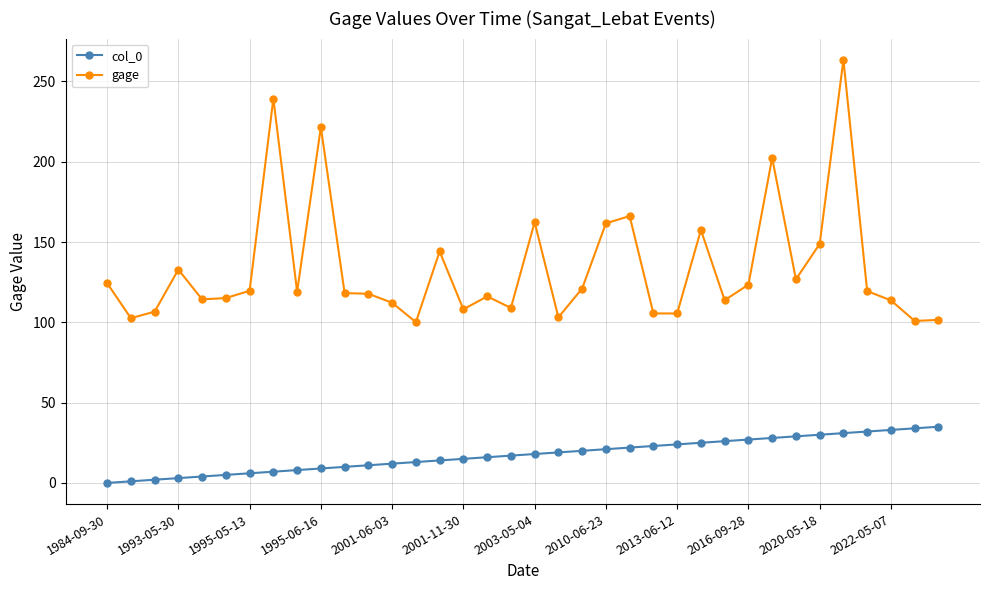

List the series in order of their peak value, lowest first.

col_0, gage